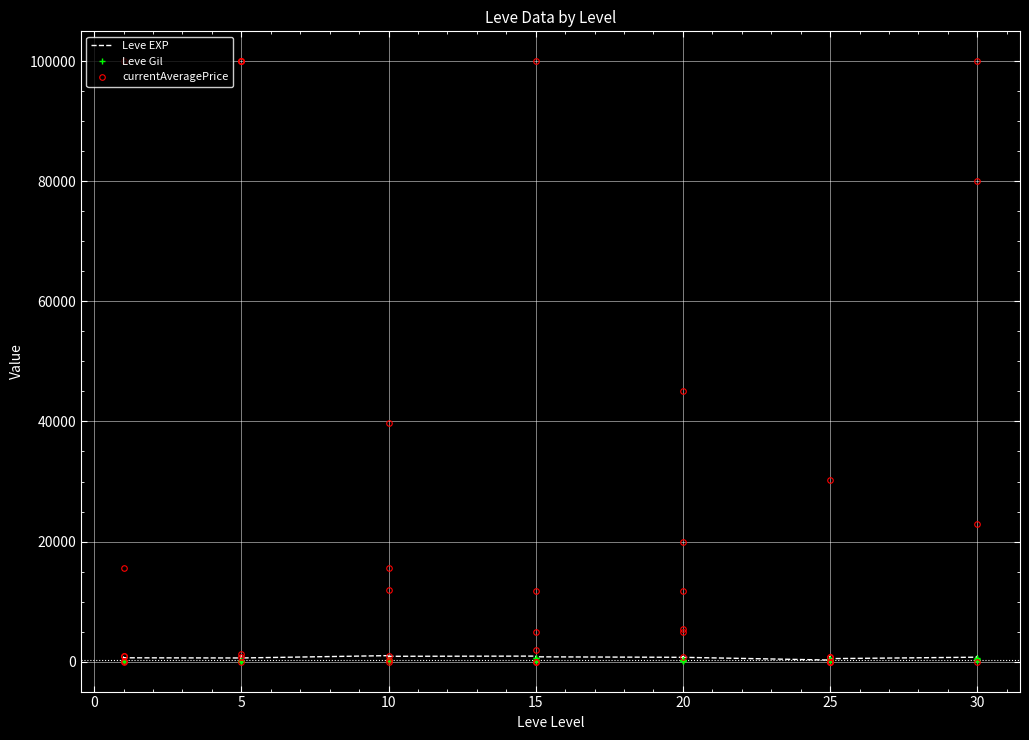

Which series has the largest total across all categories?

currentAveragePrice